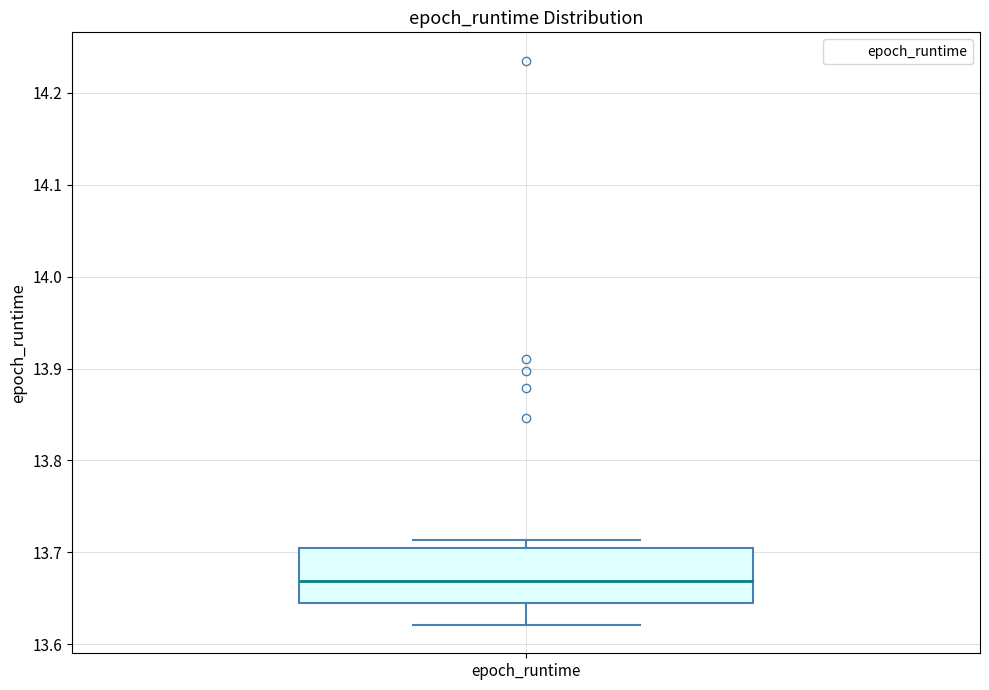

Read this box plot against the y-axis: the position of the median line, the range covered by the box, and the ends of both whiskers. The values are not printed on the chart, so give them approximately, as read against the axis.

median 13.67, box 13.64 to 13.70, whiskers 13.62 to 13.71